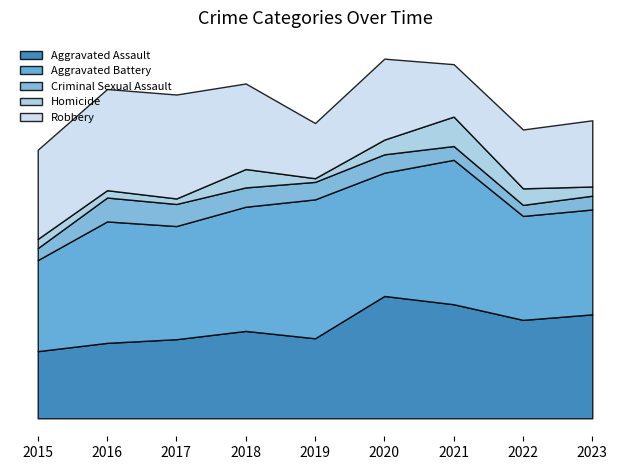

Reading right to left, what are all the values shown in this chart?

Aggravated Assault: 2023=113	2022=107	2021=124	2020=133	2019=87	2018=95	2017=86	2016=82	2015=73
Aggravated Battery: 2023=114	2022=113	2021=157	2020=134	2019=151	2018=135	2017=123	2016=132	2015=99
Criminal Sexual Assault: 2023=15	2022=12	2021=15	2020=20	2019=19	2018=21	2017=24	2016=26	2015=13
Homicide: 2023=10	2022=18	2021=32	2020=16	2019=4	2018=20	2017=6	2016=8	2015=10
Robbery: 2023=72	2022=64	2021=57	2020=88	2019=60	2018=93	2017=113	2016=110	2015=97